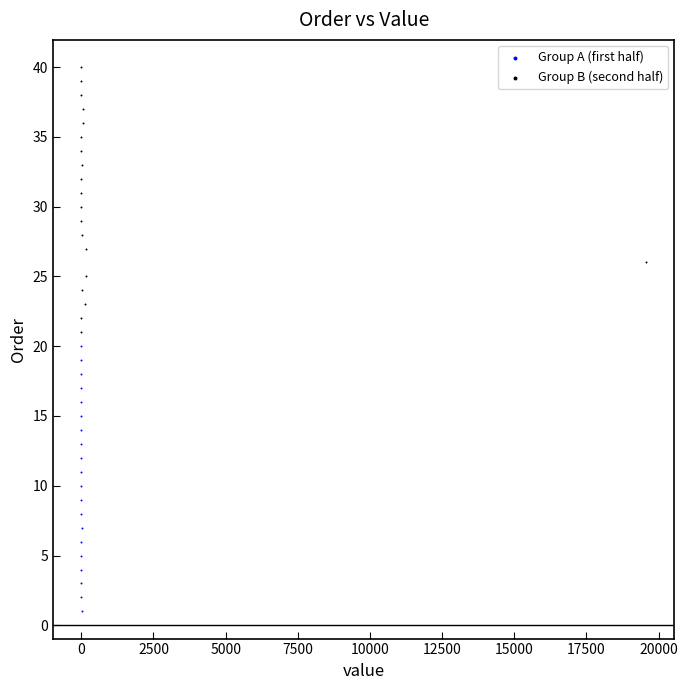

Which series reaches the maximum Y coordinate?

Group B (second half)